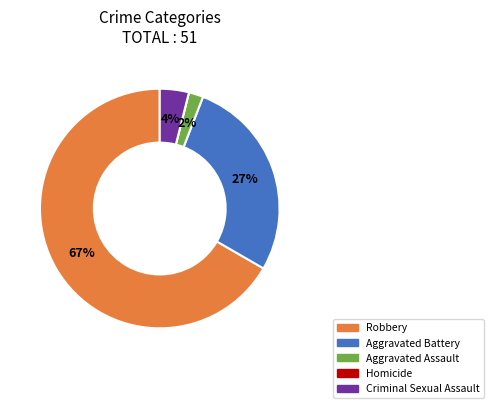

True or false: Aggravated Battery accounts for 16% of the total.

False